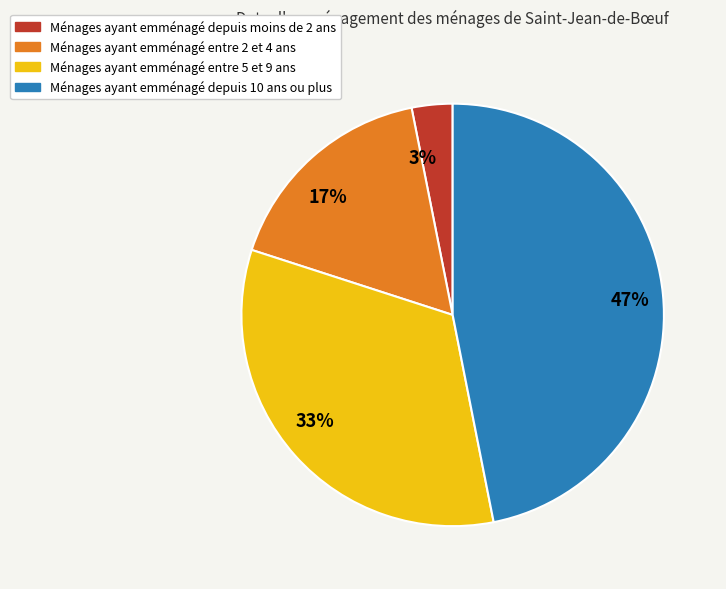

To the nearest percent, what is the difference between the largest and smallest slice percentages?

44%